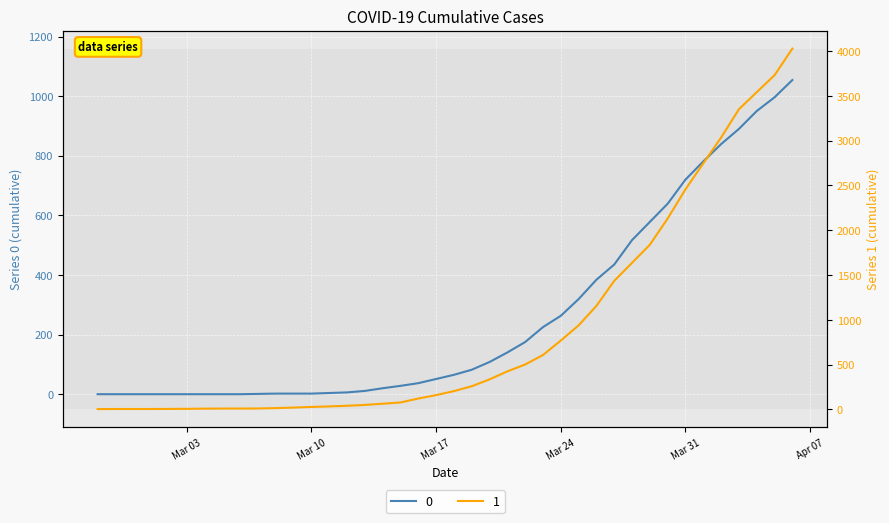

True or false: 1 has a value of 159 at Mar 17.

True